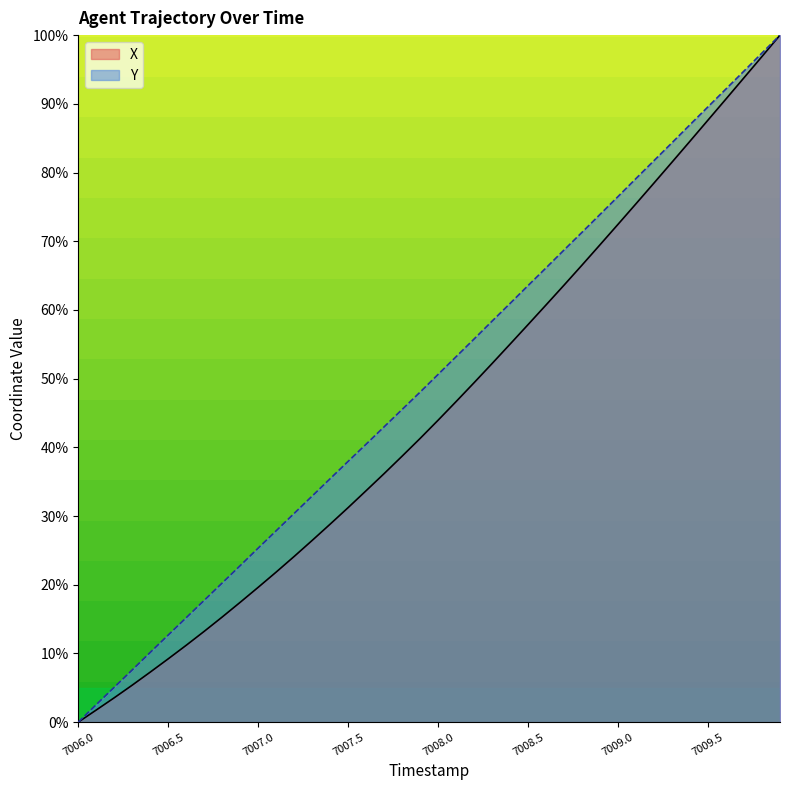

What value does the Y series have at 7006.7?

17.7